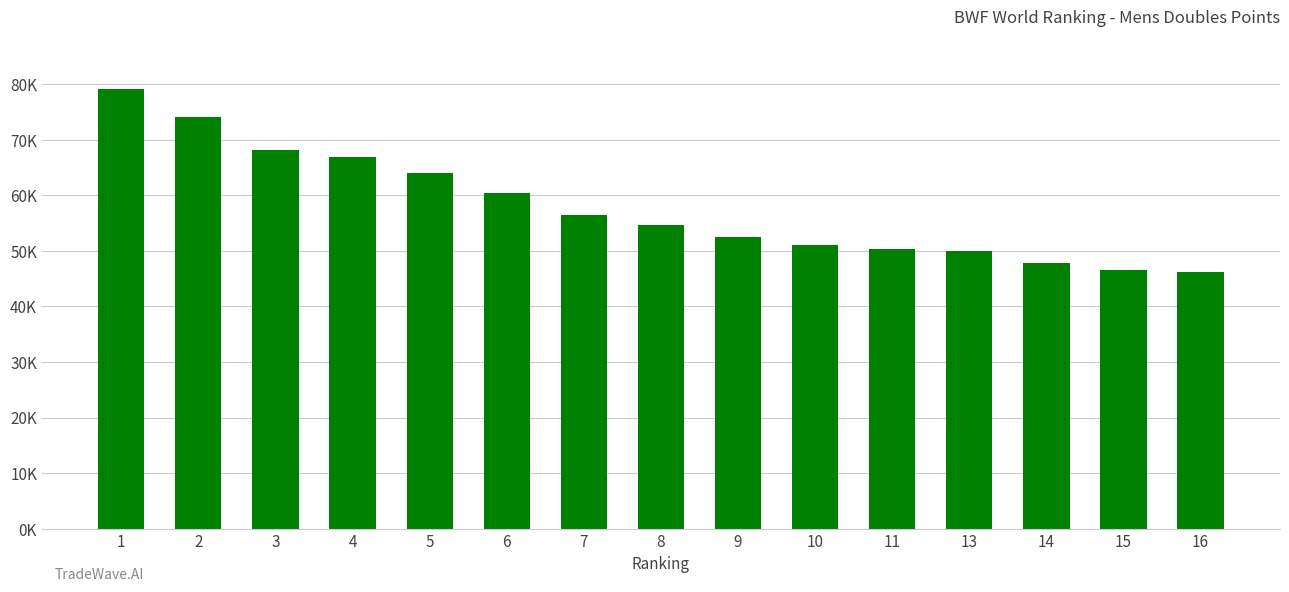

What is the value of the 15th bar from the left?

46183.3